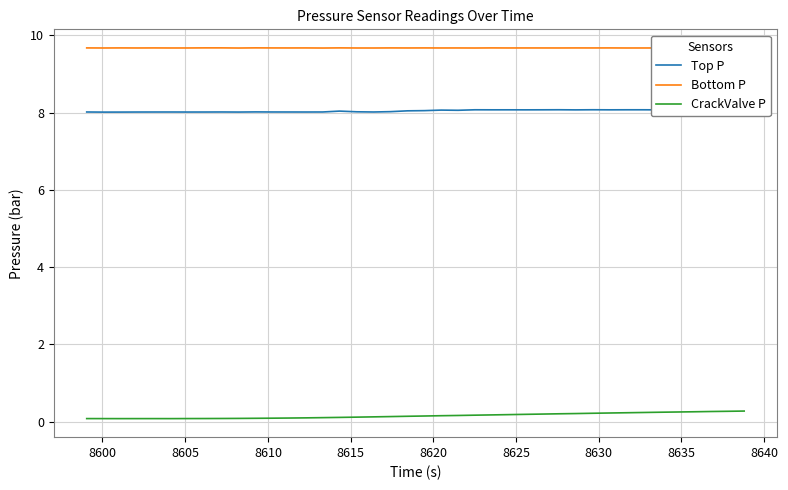

List the series in order of their peak value, lowest first.

CrackValve P, Top P, Bottom P